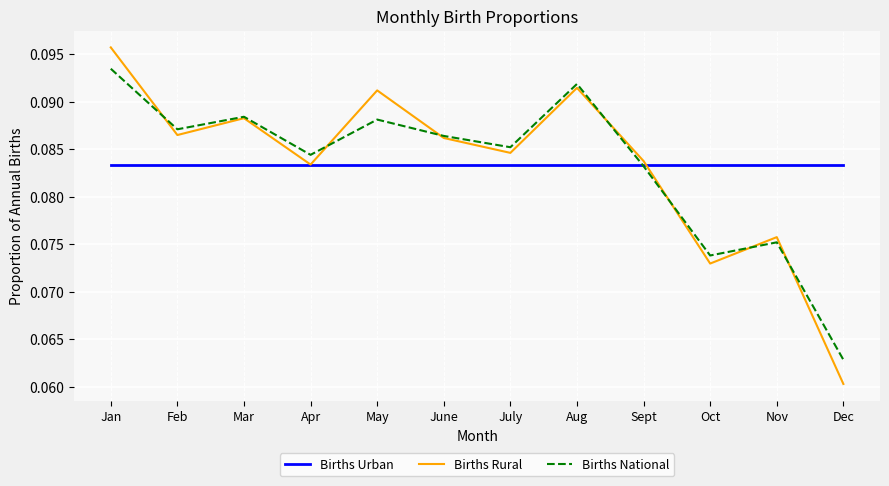

How many lines are shown in the chart?

3